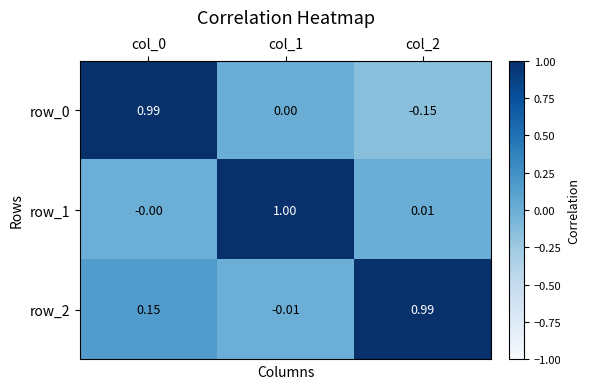

Is the value of row_0 at col_0 greater than the value of row_1 at col_1?

No